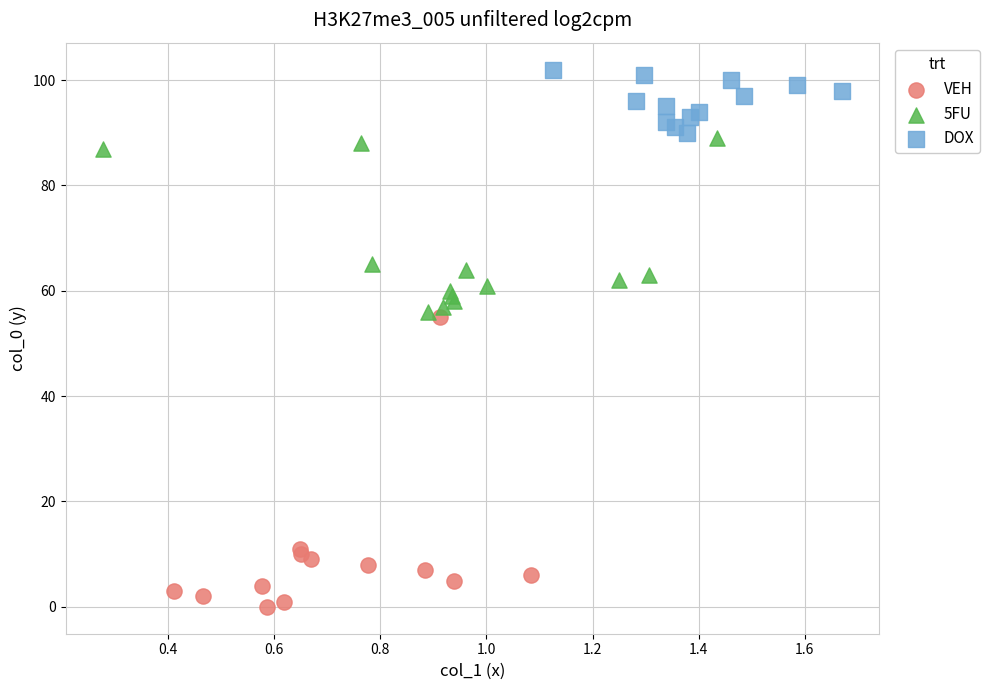

Which series has the largest Y range (max minus min)?

VEH